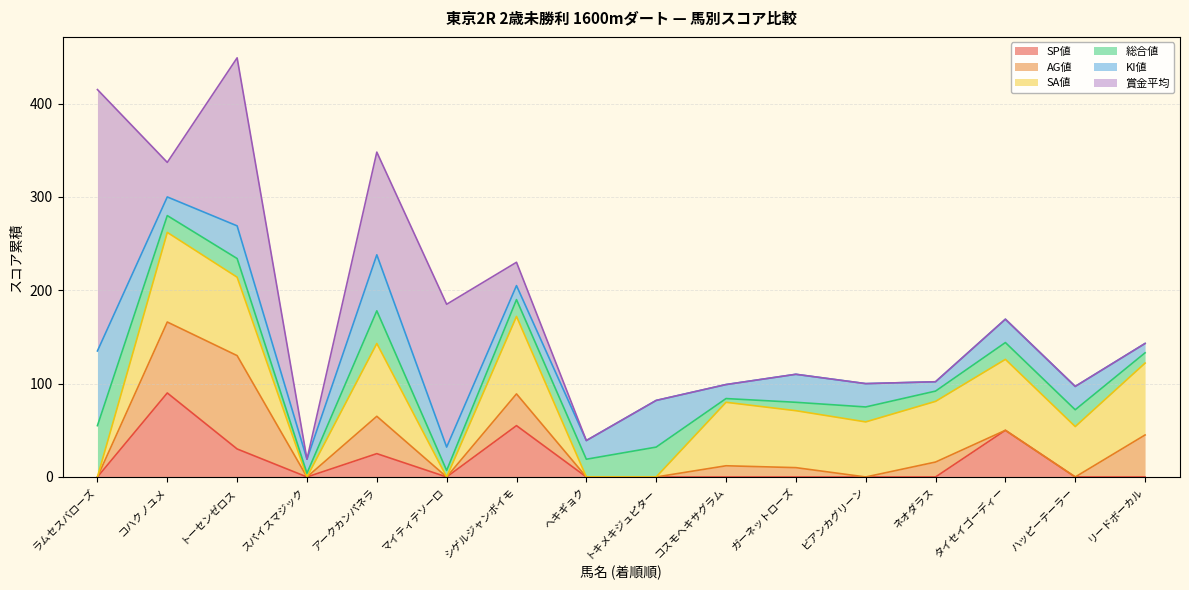

Count the number of data series in this chart.

6